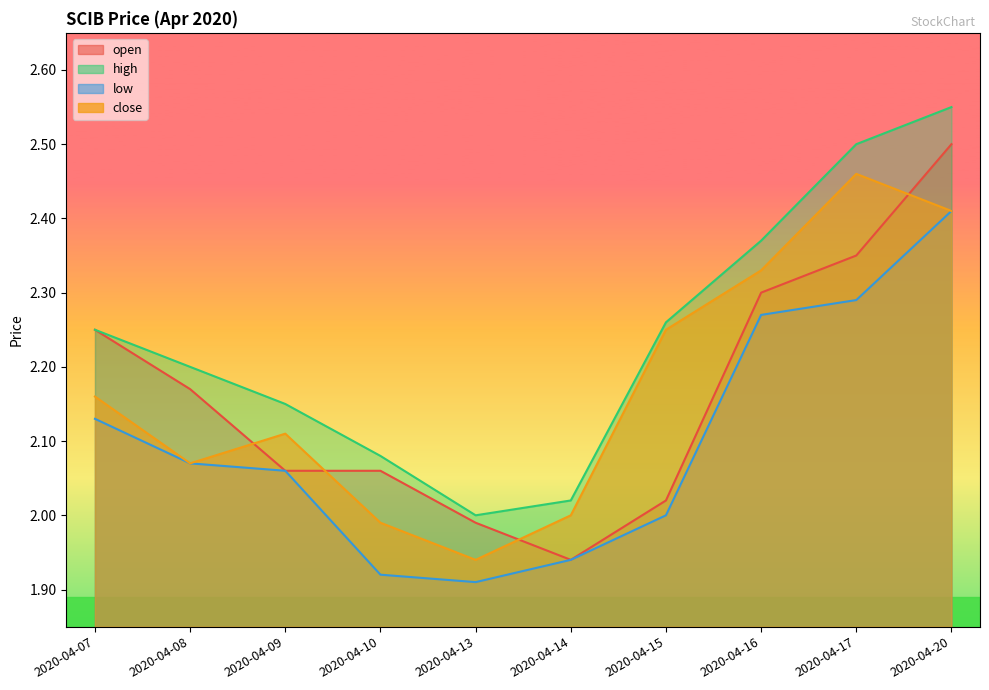

True or false: open and high intersect in this chart.

False